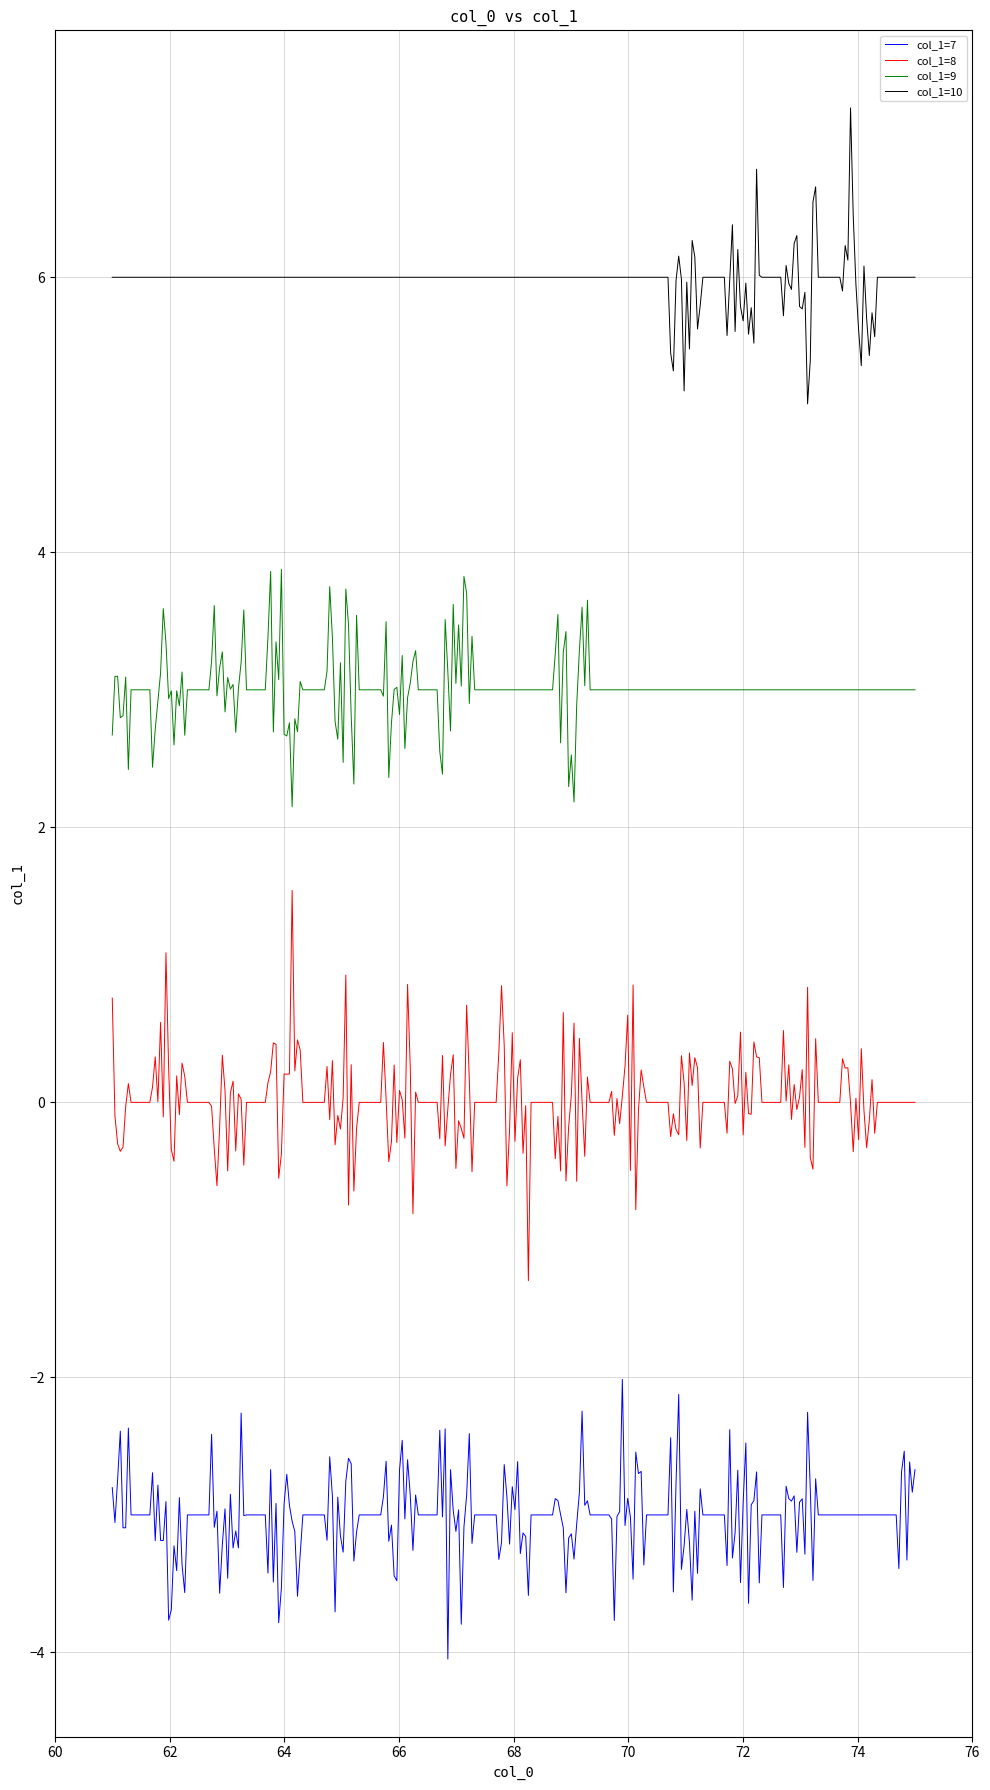

What is the smallest value displayed?

-4.0